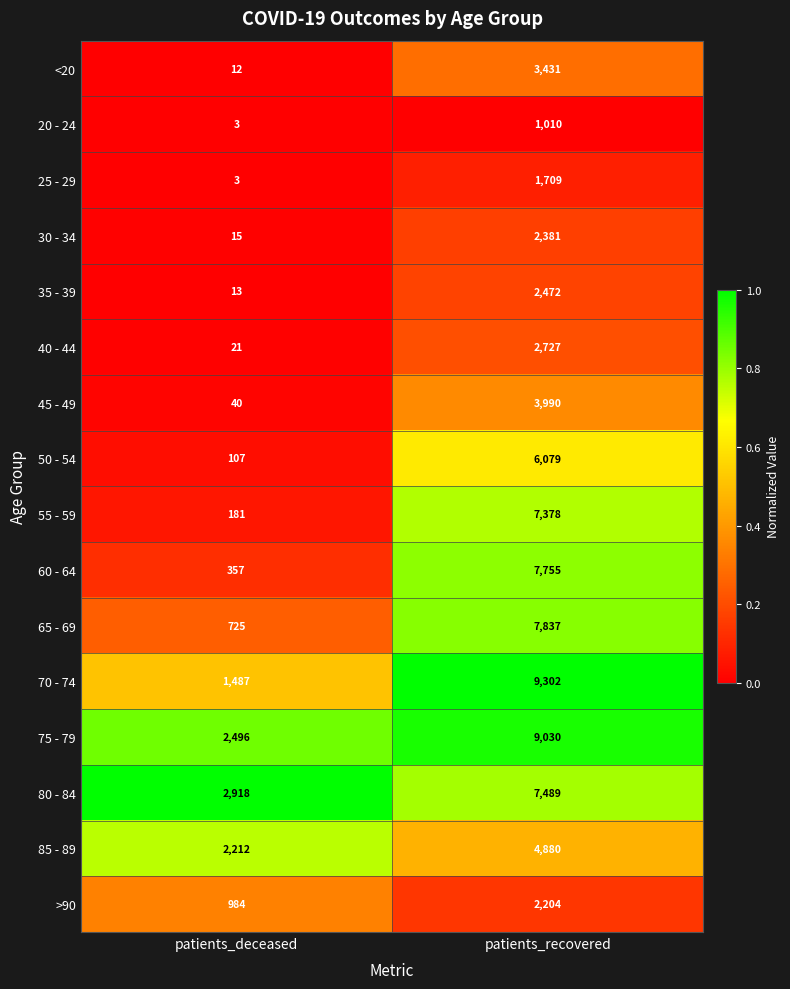

True or false: 55 - 59 has a value of 1998 at patients_recovered.

False